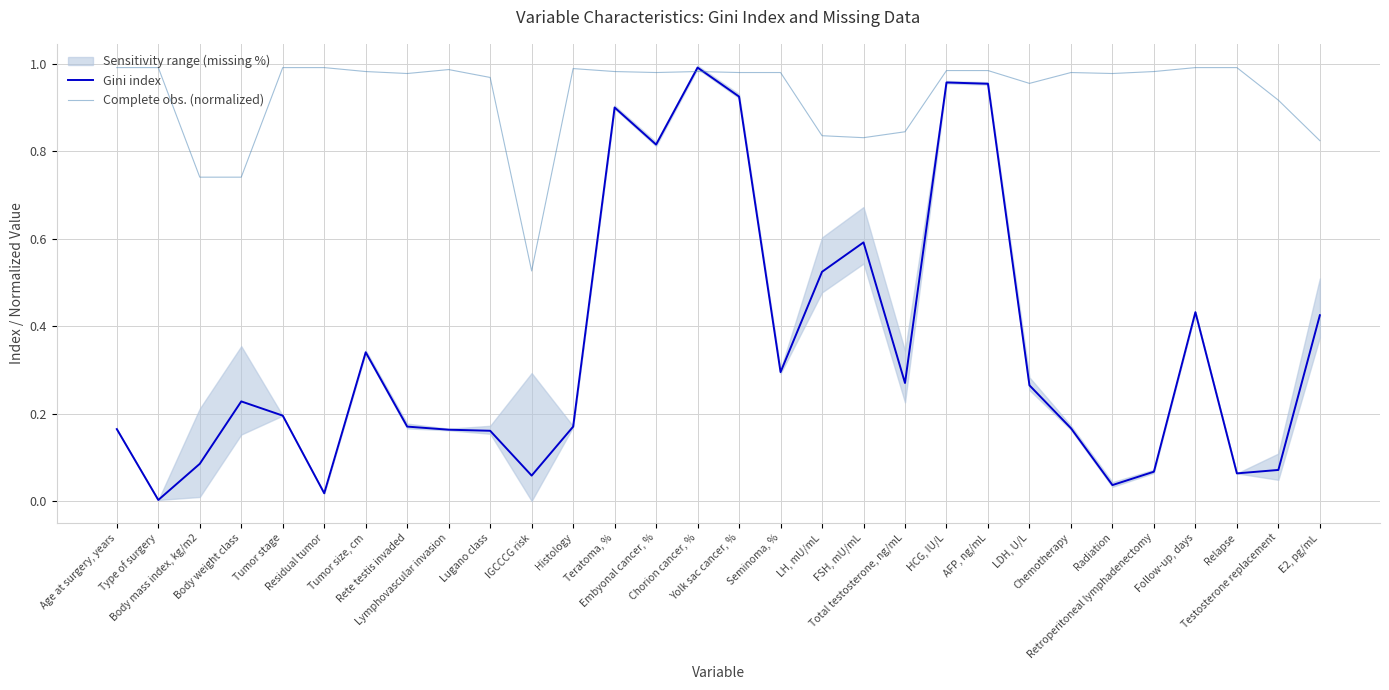

Where is the first local maximum for Complete obs. (normalized)?

Lymphovascular invasion